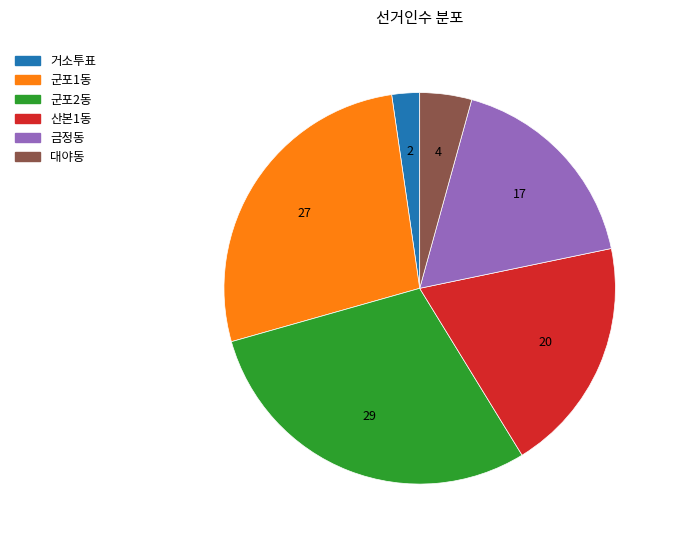

What is the largest slice in the pie chart?

군포2동